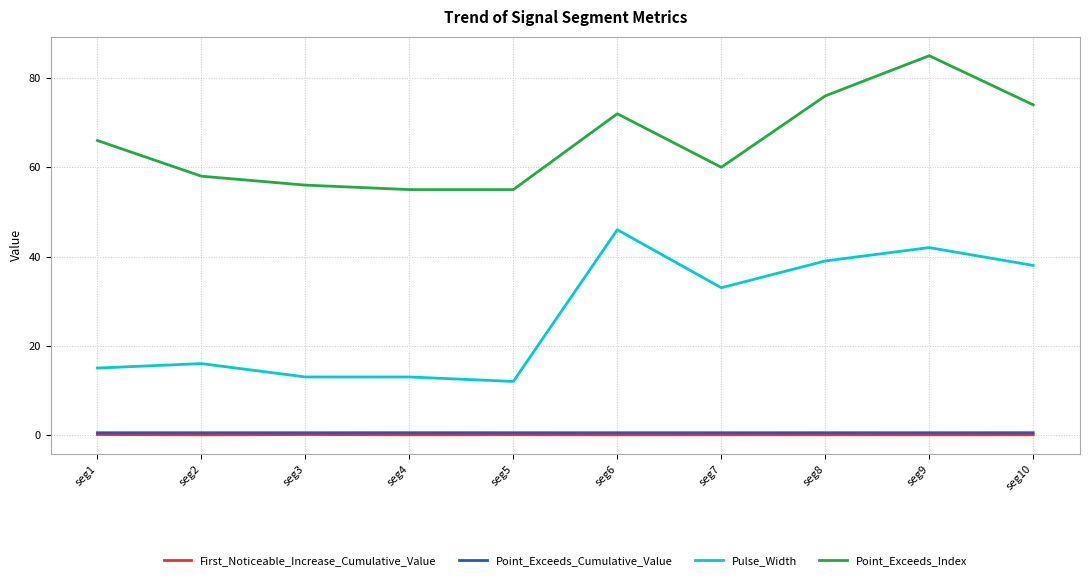

What are all the series names shown in the legend?

First_Noticeable_Increase_Cumulative_Value, Point_Exceeds_Cumulative_Value, Pulse_Width, Point_Exceeds_Index